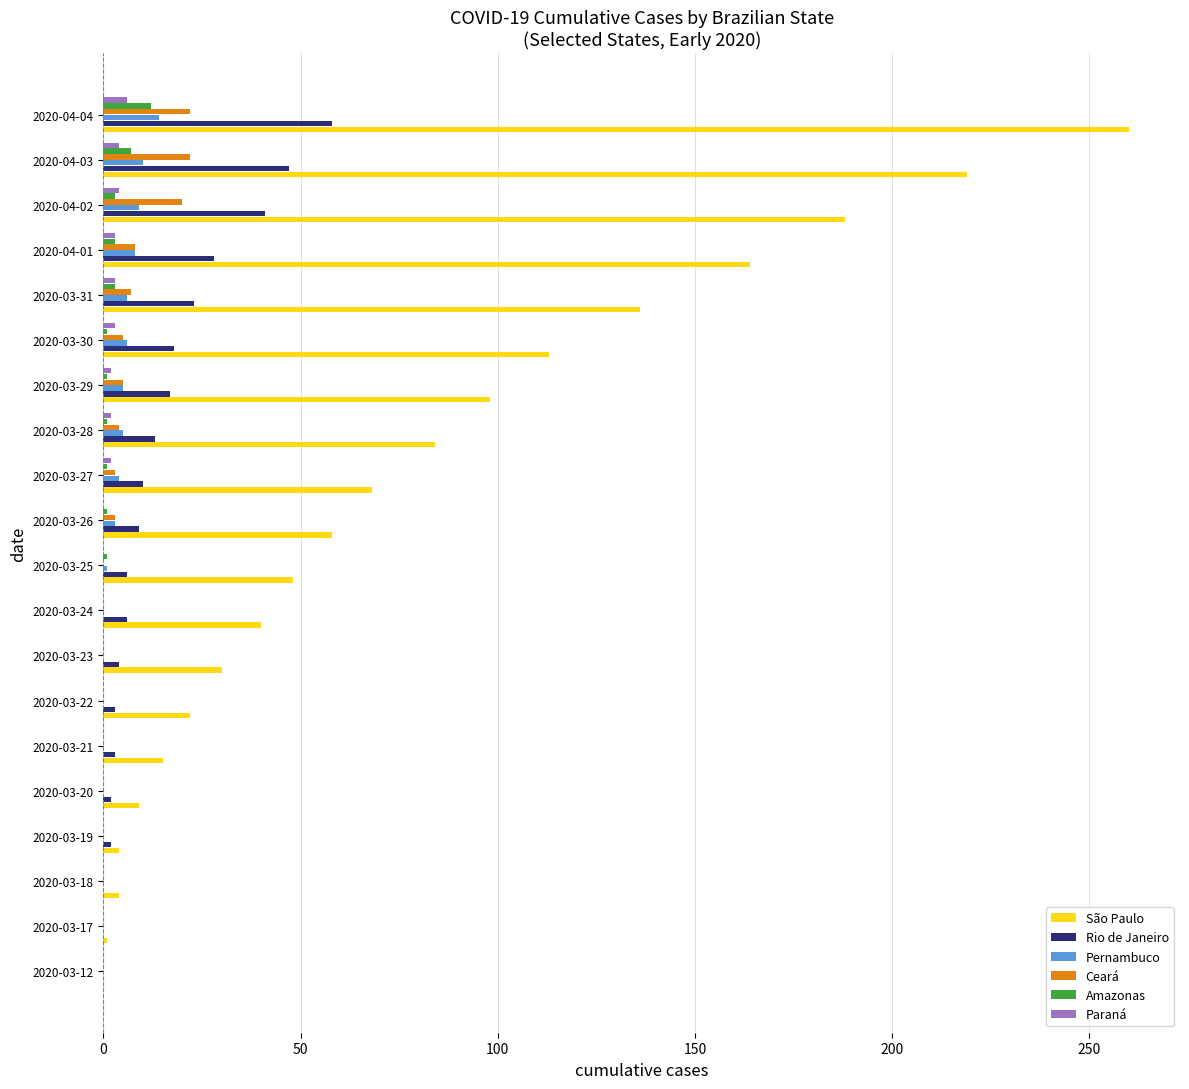

What is the highest value of the Amazonas series?

12